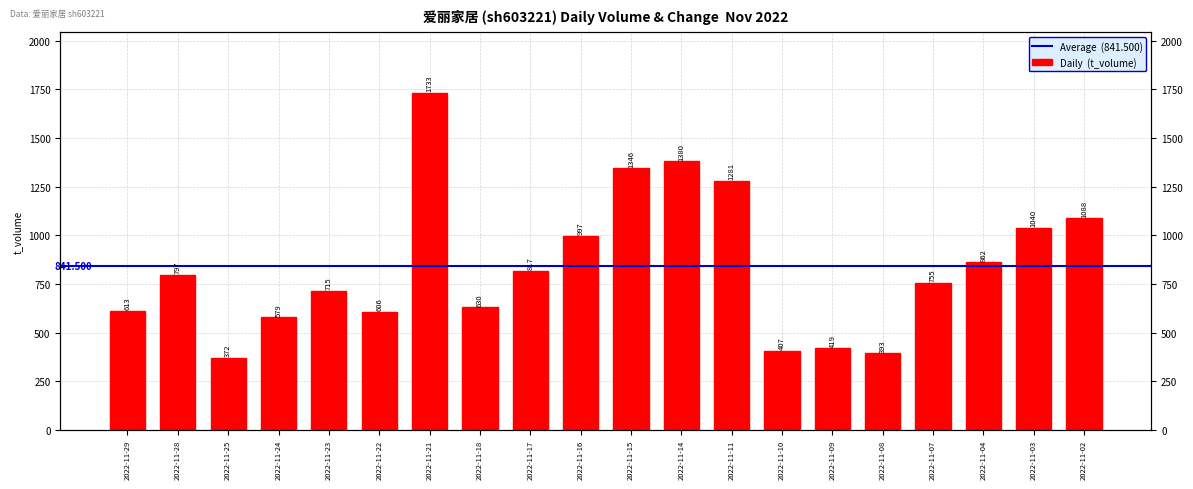

Reading left to right, extract all data points from this chart.

613	797	372	579	715	606	1733	630	817	997	1346	1380	1281	407	419	393	755	862	1040	1088